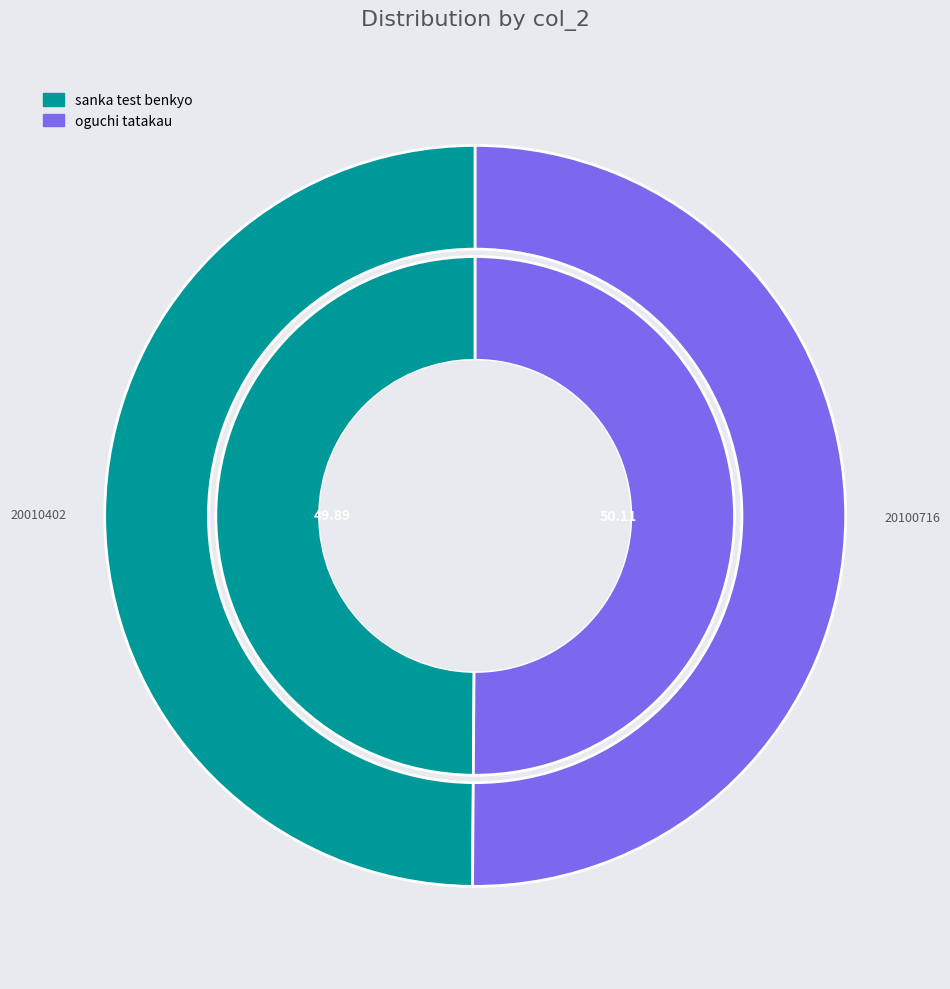

Which category has the biggest portion of the pie?

oguchi tatakau